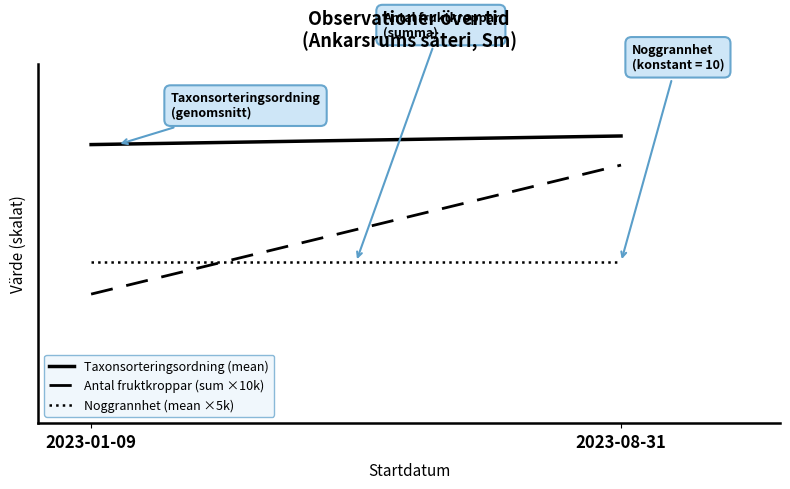

Is this an area chart (filled region under the line)?

No